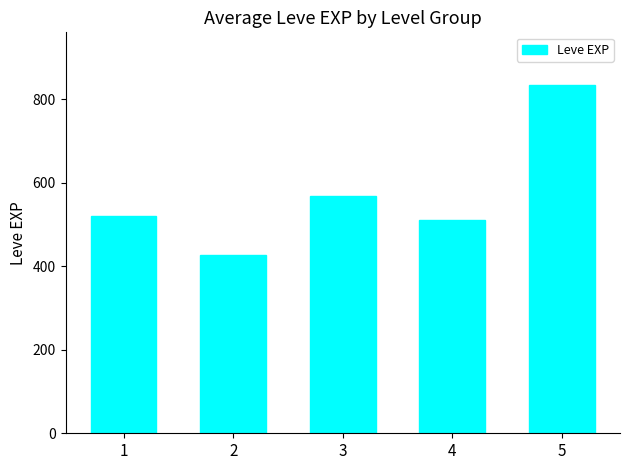

What value does the data have at 1, to the nearest 10?

520